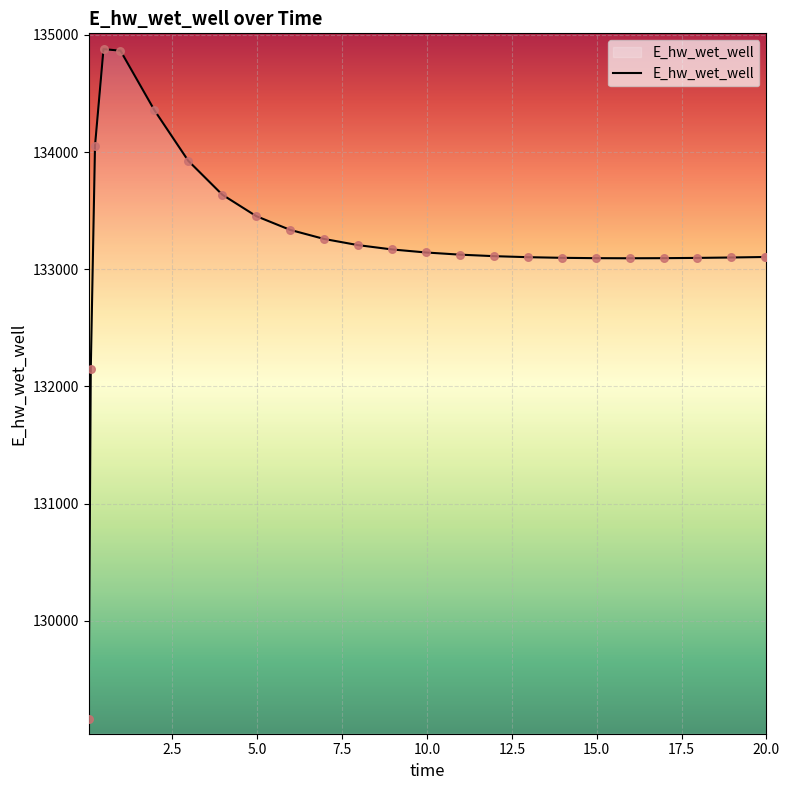

What is the difference between the maximum and minimum values?

5715.4